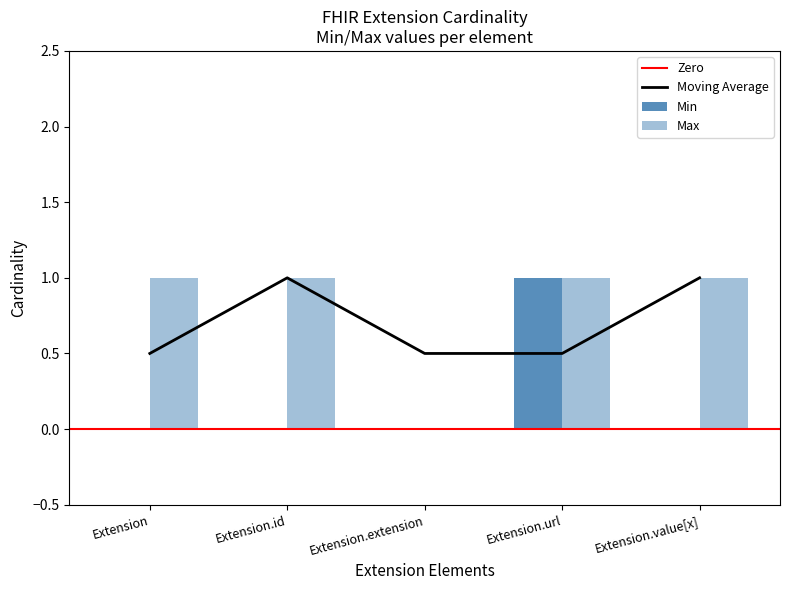

At which label is Min closest to 0?

Extension